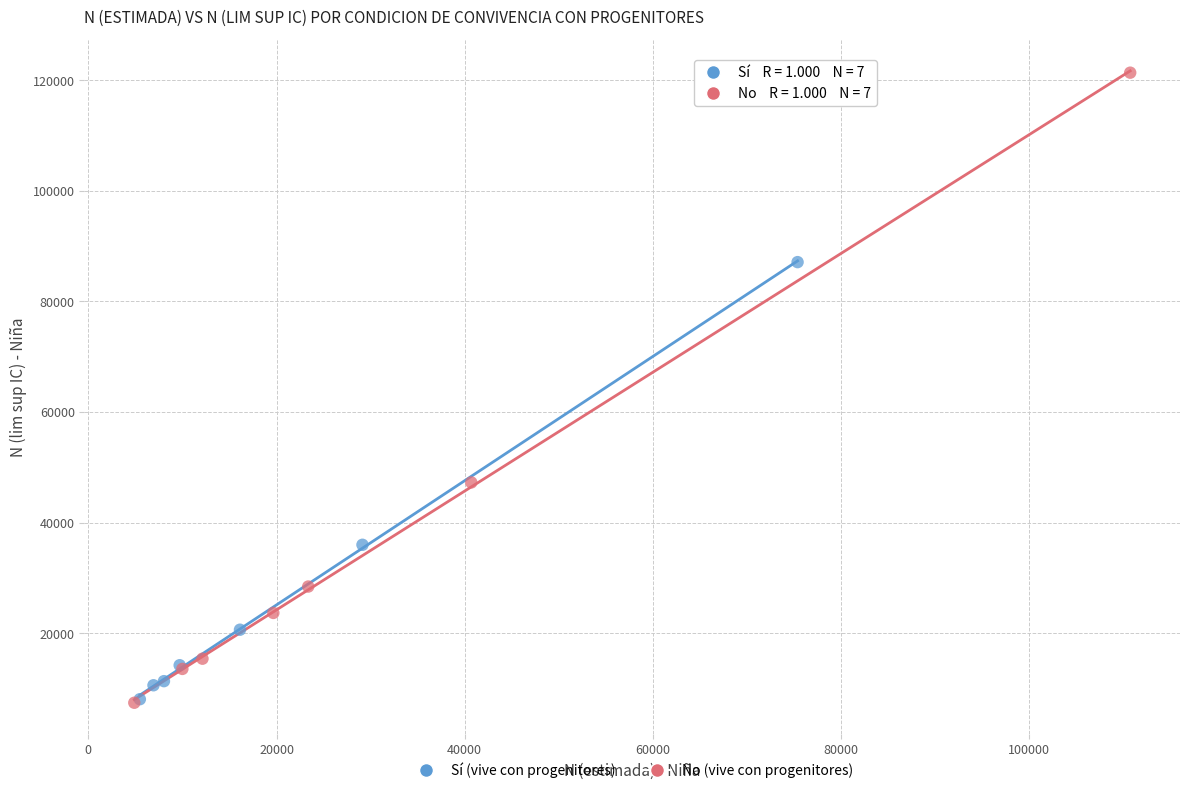

Which series contains the highest Y value?

No (vive con progenitores)